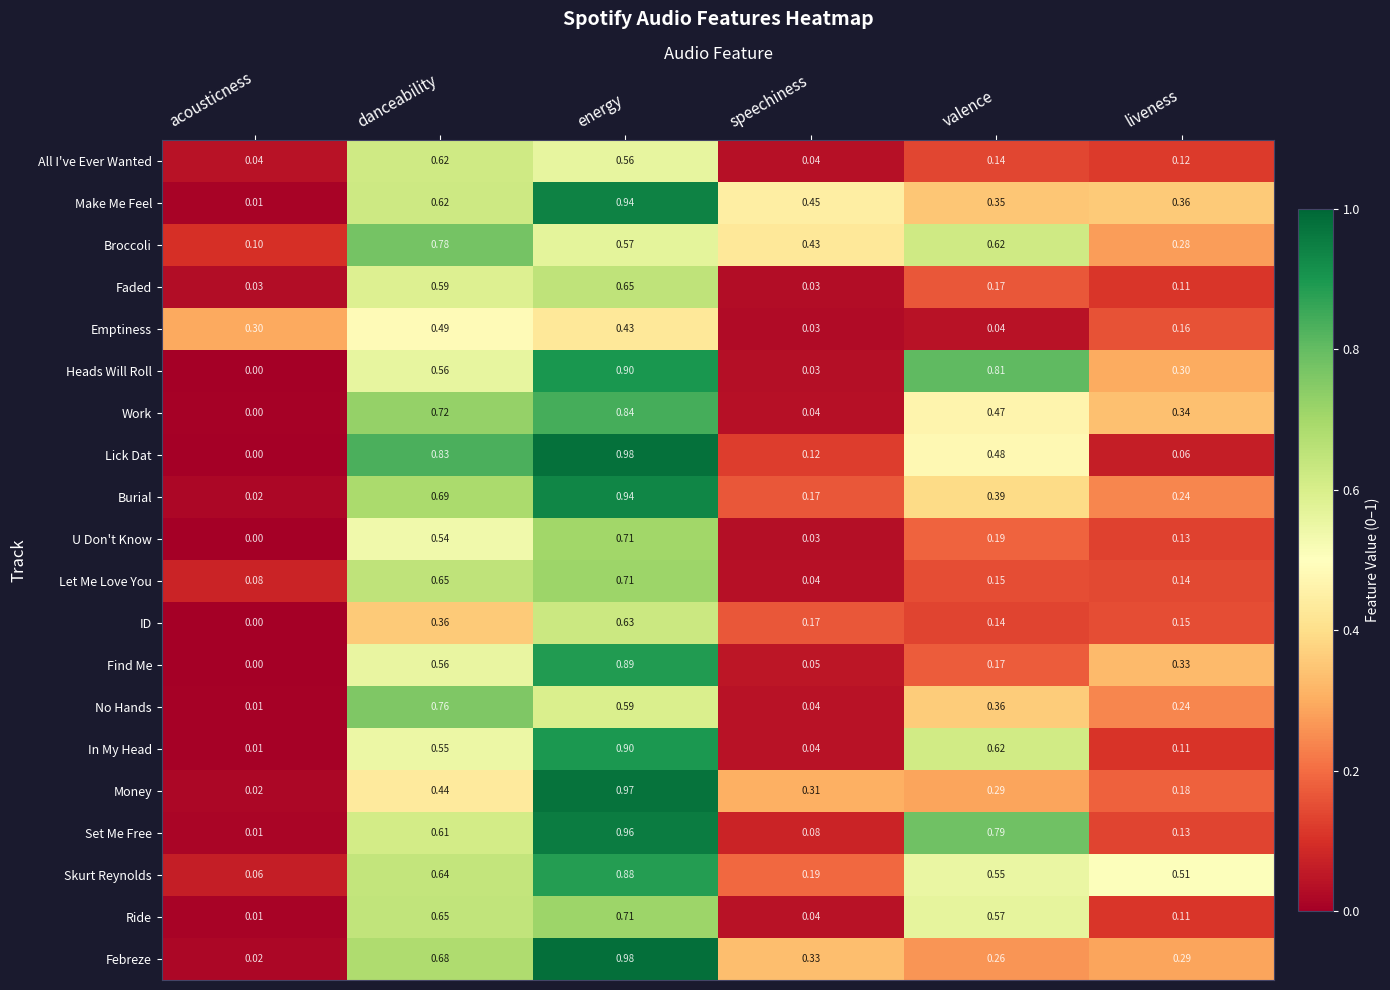

At which label is Ride closest to 0?

acousticness